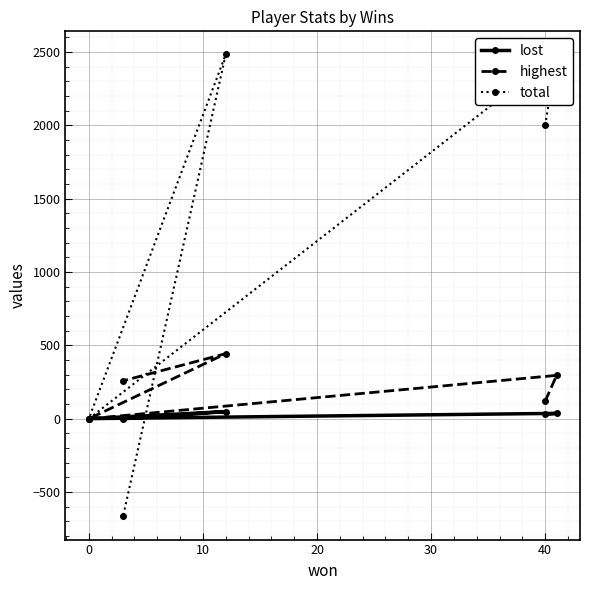

How many data points in lost are less than 30?

2